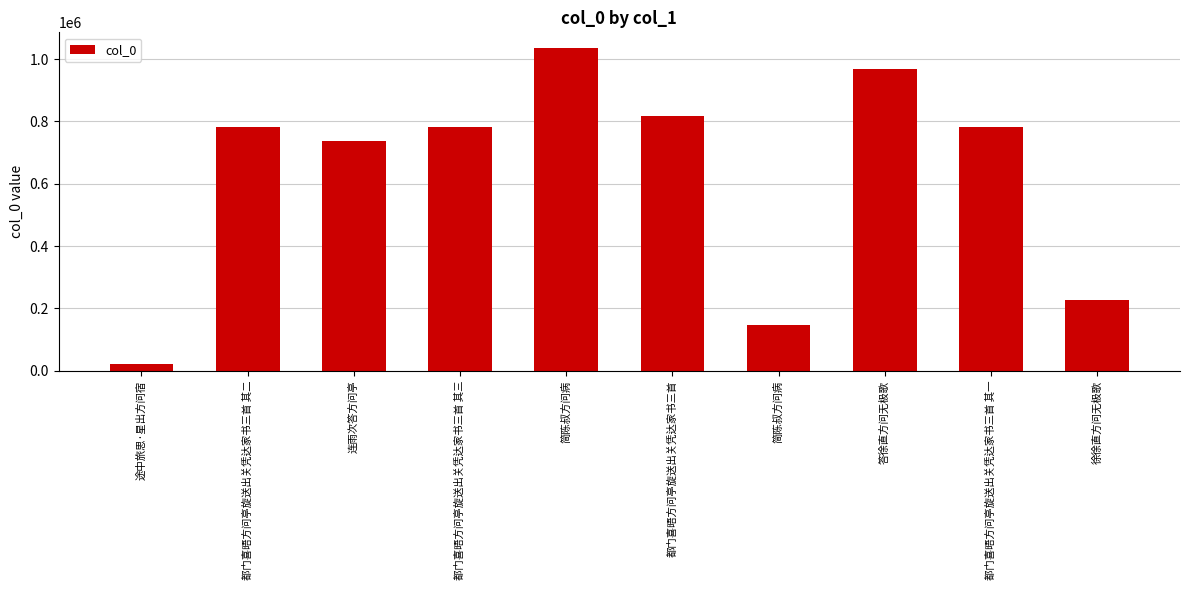

Where does the data first go above 782718?

都门喜晤方问亭旋送出关凭达家书三首 其三